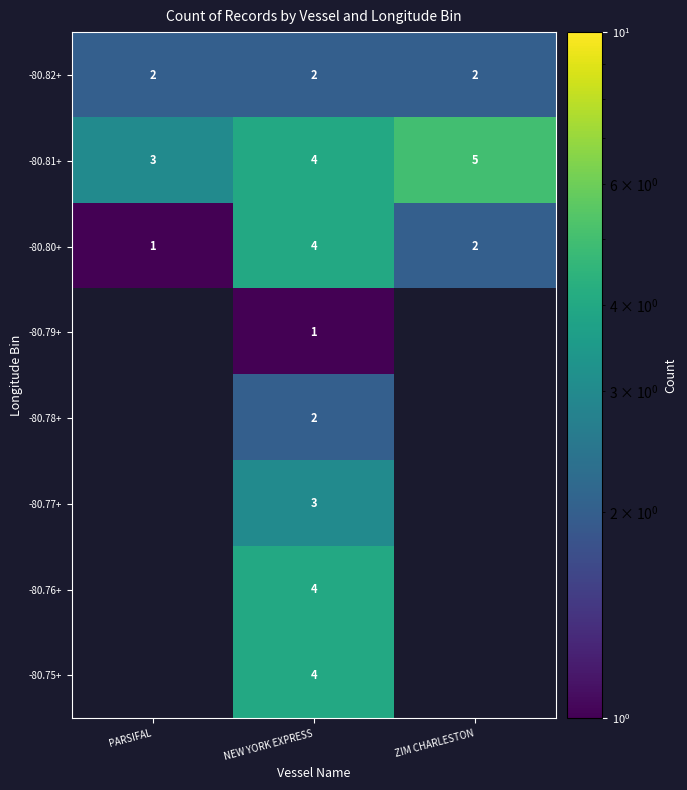

At which label does -80.80+ reach its peak?

NEW YORK EXPRESS